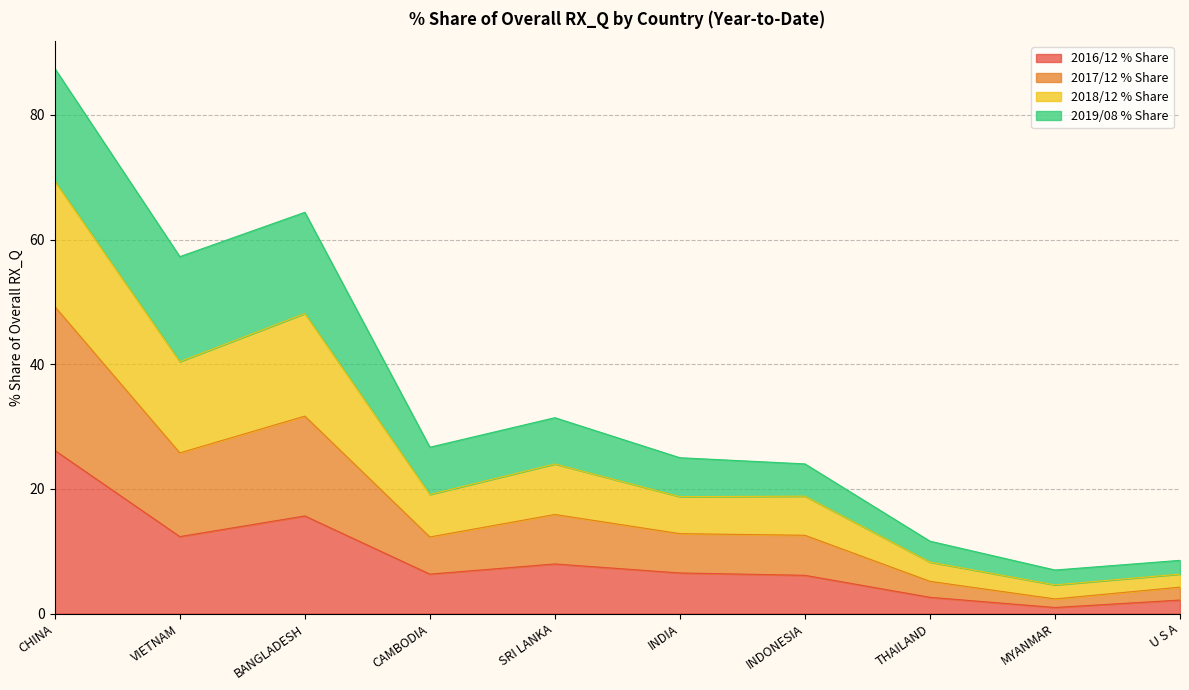

At which label does 2016/12 % Share reach its peak?

CHINA